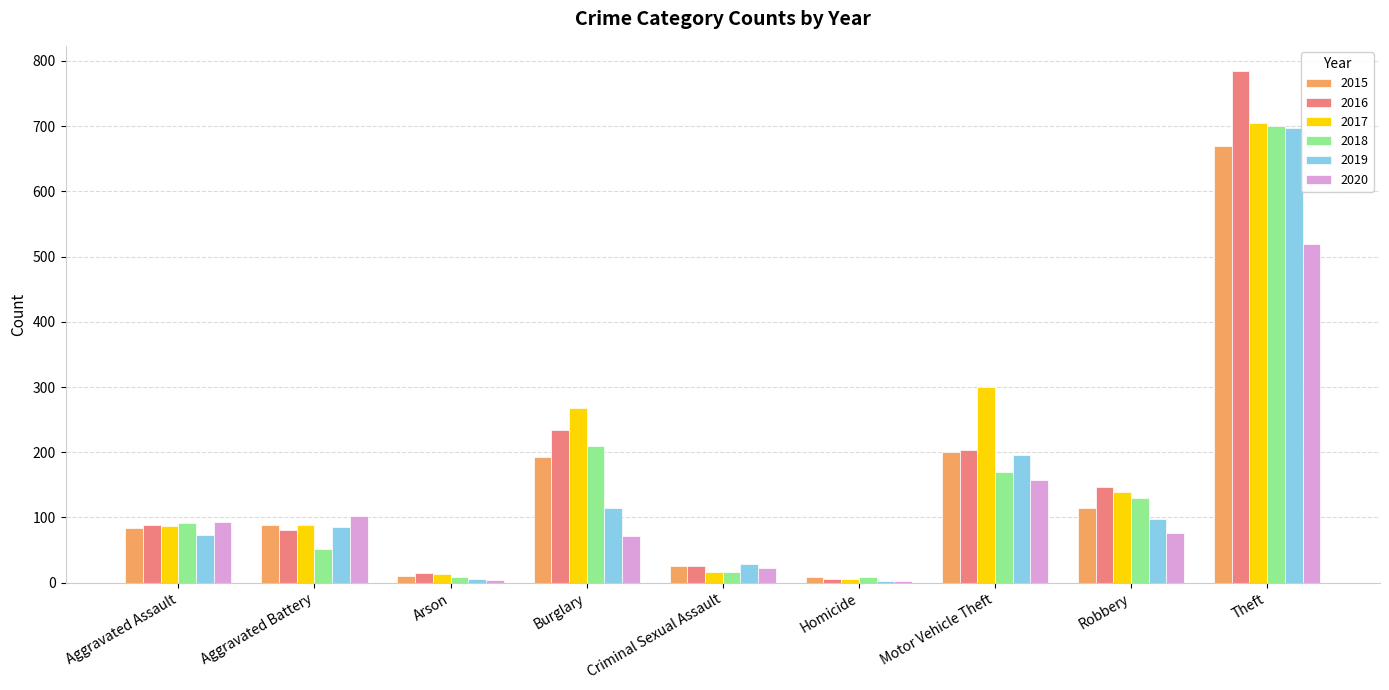

Which label corresponds to the largest value in the chart?

Theft